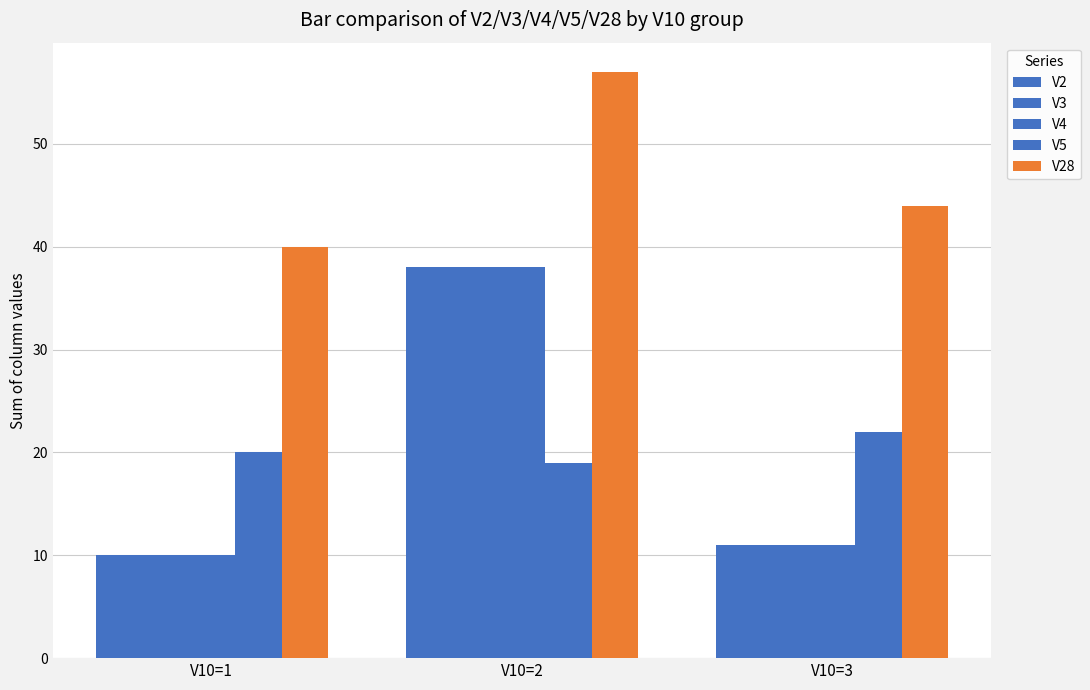

Between V10=2 and V10=1, which is larger?

V10=2